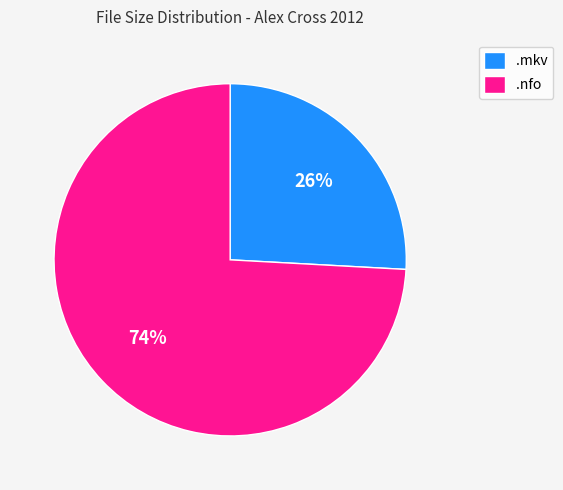

True or false: .nfo accounts for 87% of the total.

False